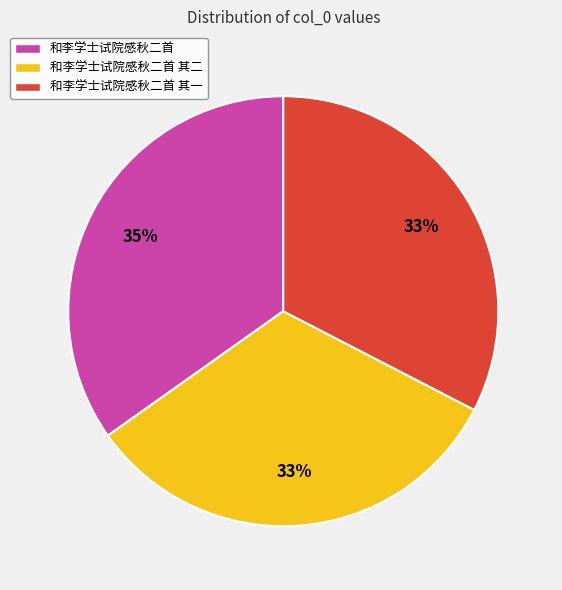

What is the largest slice in the pie chart?

和李学士试院感秋二首